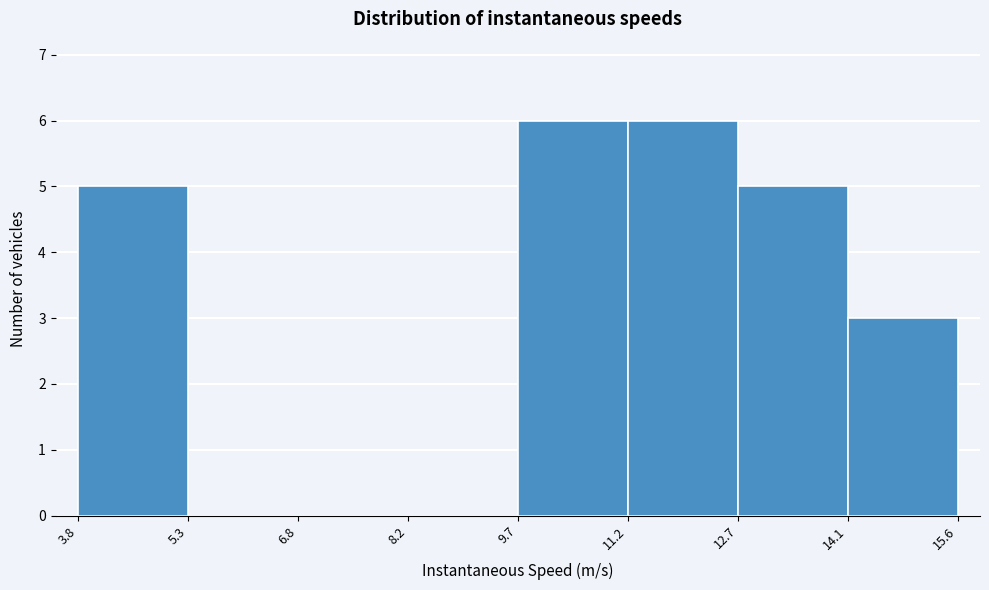

Reading left to right, transcribe this chart: for each bar, give the range it covers on the x-axis and its height. The values are not printed on the chart, so give them approximately, as read against the axis.

3.8 to 5.3: 5
5.3 to 6.8: 0
6.8 to 8.2: 0
8.2 to 9.7: 0
9.7 to 11.2: 6
11.2 to 12.7: 6
12.7 to 14.1: 5
14.1 to 15.6: 3